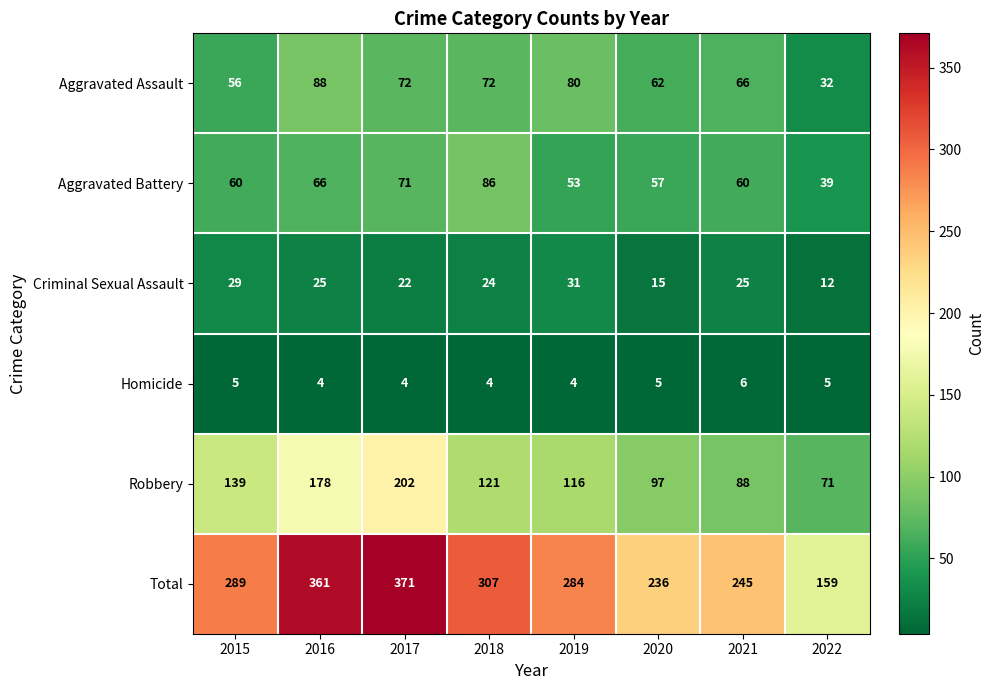

What is the highest value of the Aggravated Battery series?

86